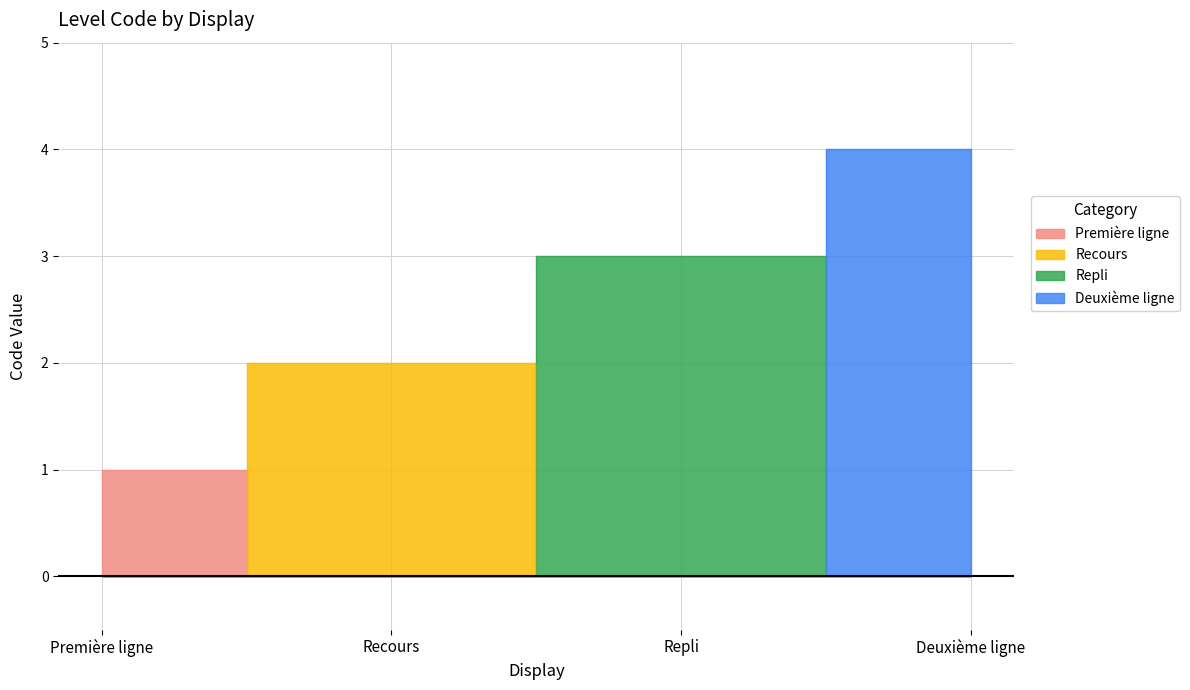

Does the chart have visible grid lines?

Yes